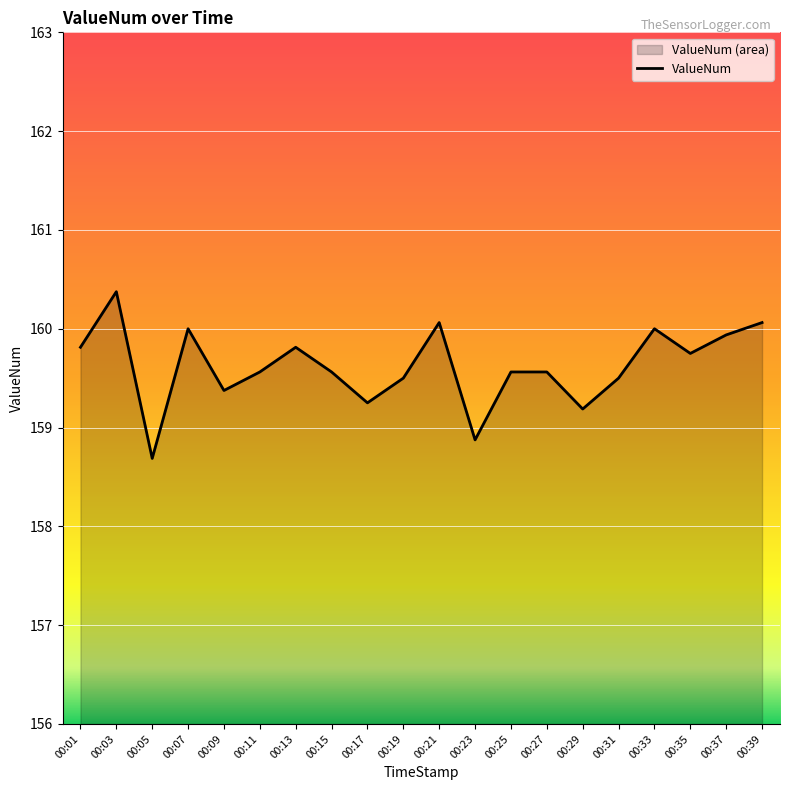

List the labels in order of value, largest first.

00:03, 00:21, 00:39, 00:07, 00:33, 00:37, 00:01, 00:13, 00:35, 00:11, 00:15, 00:25, 00:27, 00:19, 00:31, 00:09, 00:17, 00:29, 00:23, 00:05